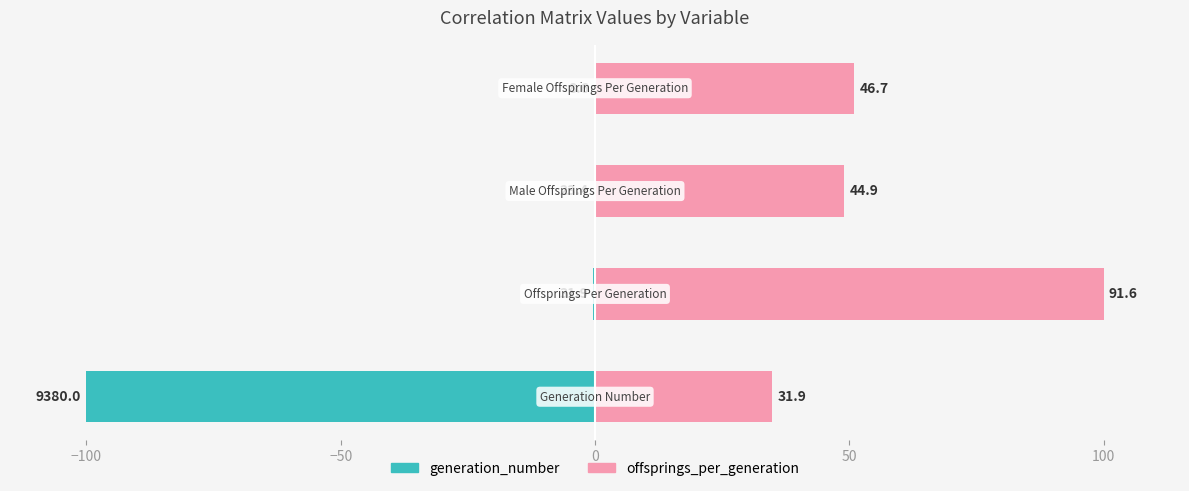

Between −150 and 0, which series saw the biggest shift?

generation_number